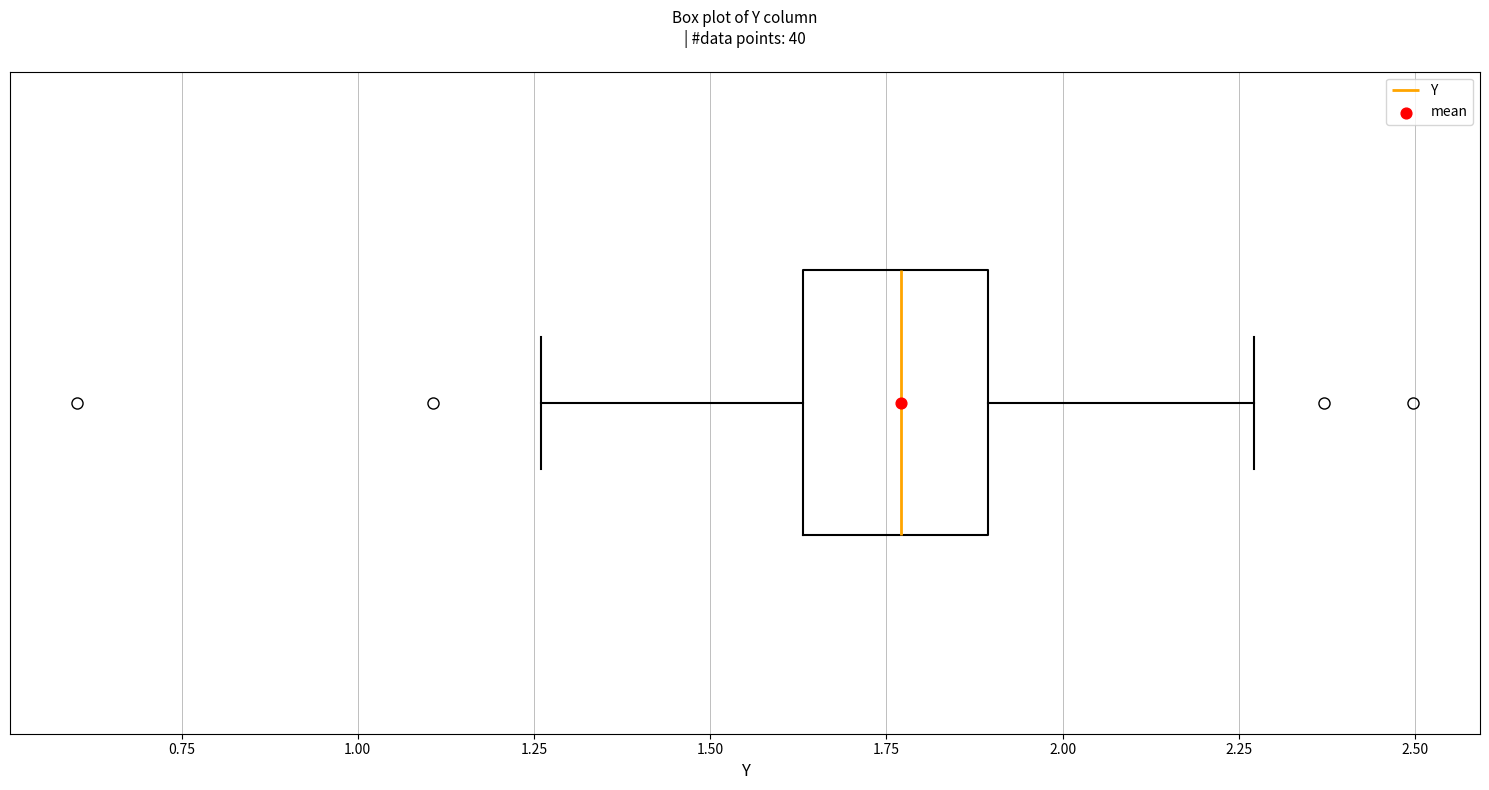

Transcribe this box plot: give where the median line is, the range the box spans, and where the two whiskers end, as read against the x-axis. The values are not printed on the chart, so give them approximately, as read against the axis.

median 1.75, box 1.65 to 1.90, whiskers 1.25 to 2.25